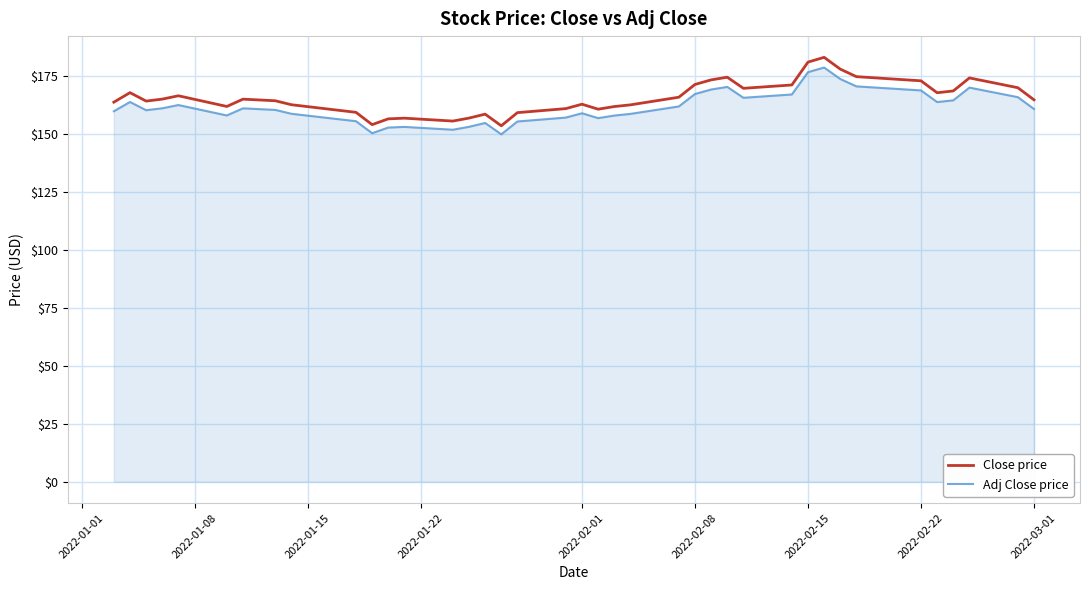

What is the minimum value shown in the chart?

150.0